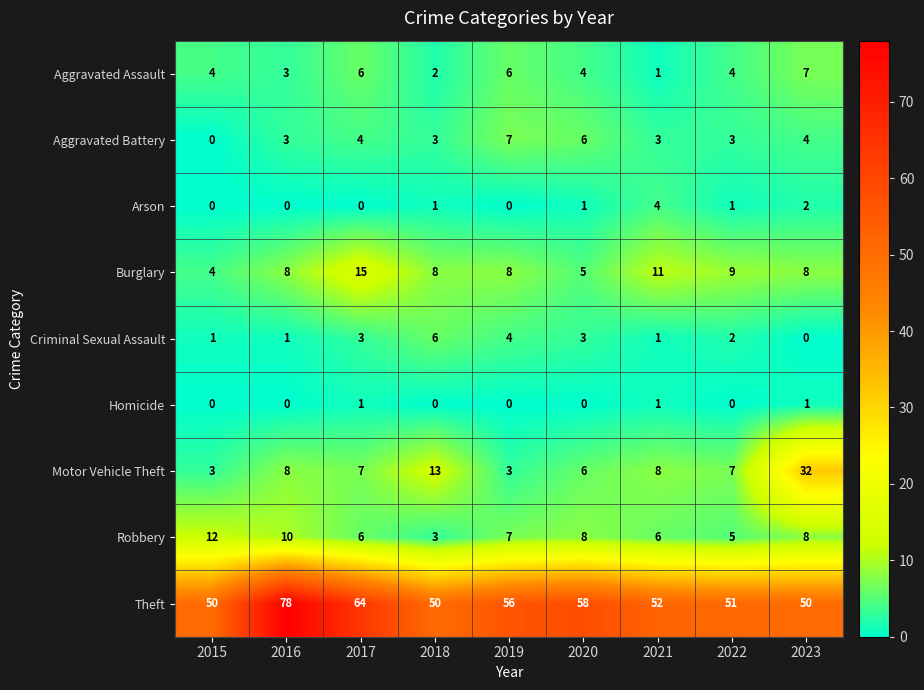

Is it true that Arson equals 4 at 2021?

True